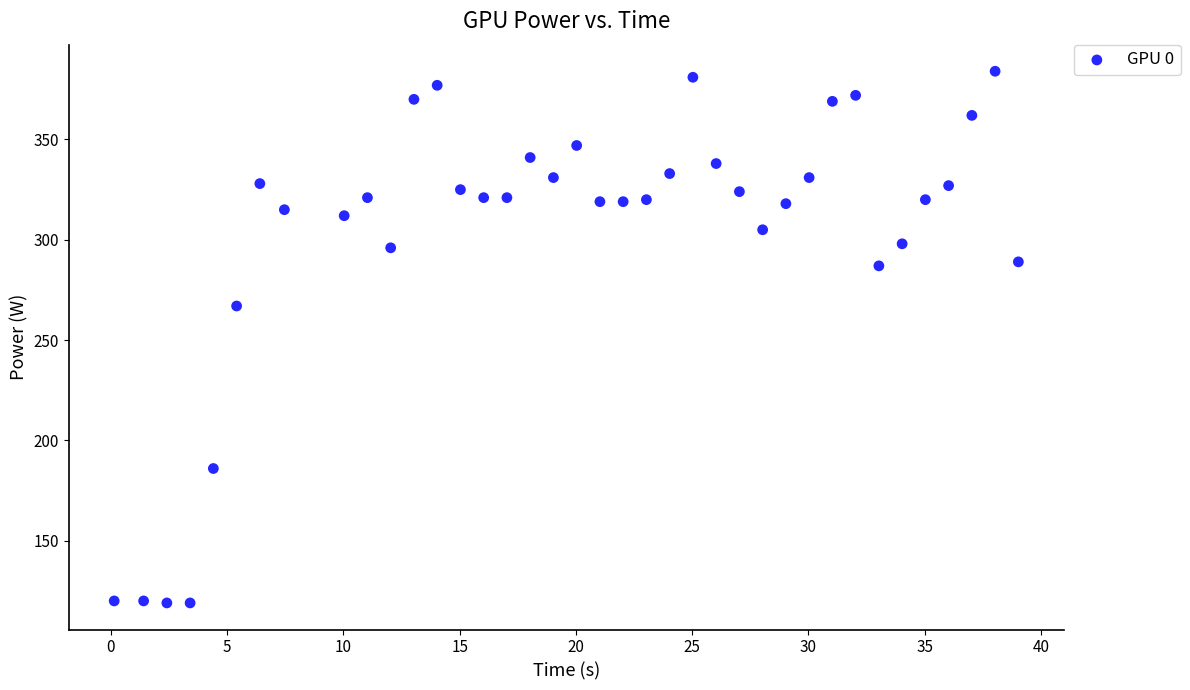

What is the range of Y values (max minus min)?

265